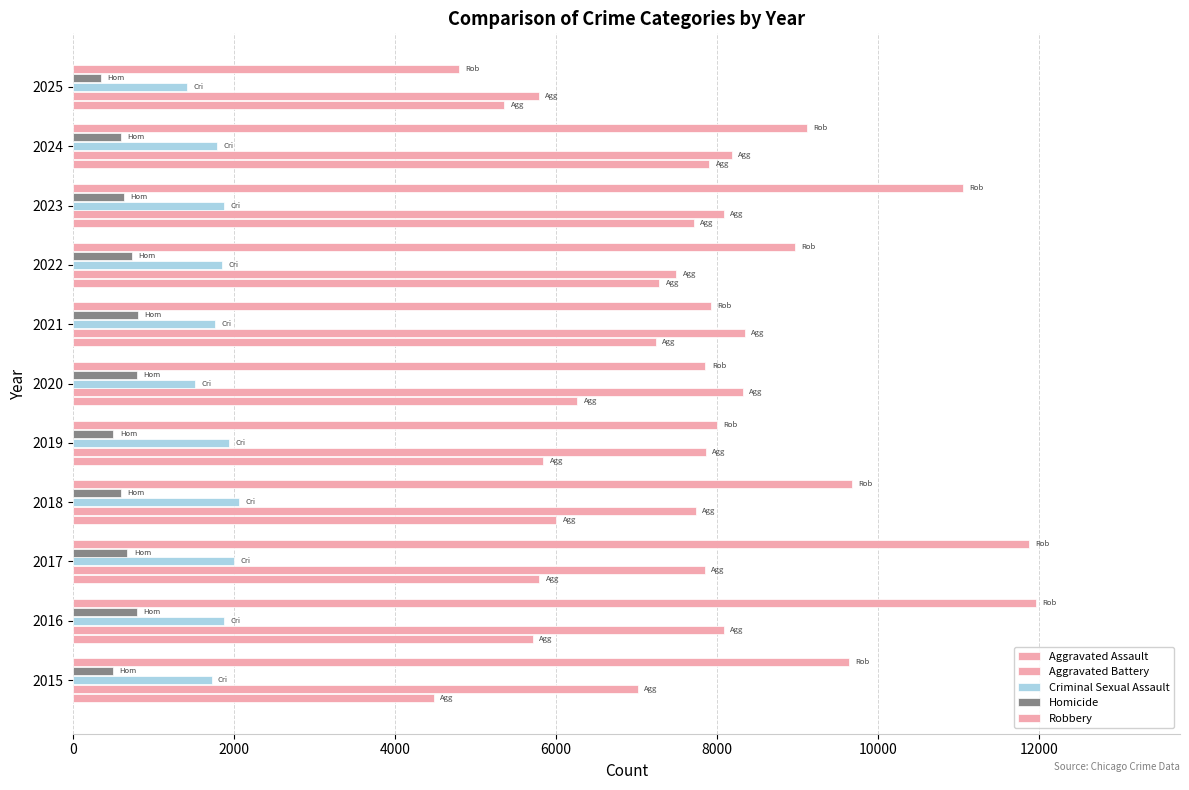

How many series are shown in this chart?

5